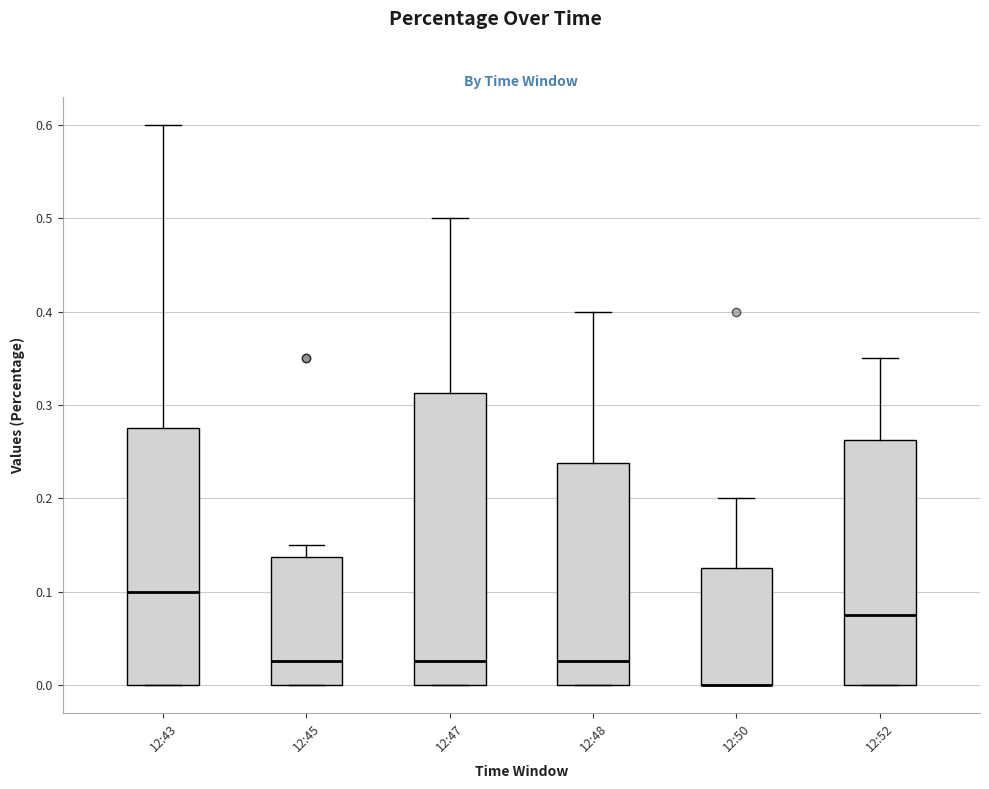

Reading left to right, read every box against the y-axis: the position of its median line, the range the box covers, and the ends of its whiskers. The values are not printed on the chart, so give them approximately, as read against the axis.

12:43: median 0.10, box 0.00 to 0.28, whiskers 0.00 to 0.60
12:45: median 0.03, box 0.00 to 0.14, whiskers 0.00 to 0.15
12:47: median 0.03, box 0.00 to 0.31, whiskers 0.00 to 0.50
12:48: median 0.03, box 0.00 to 0.24, whiskers 0.00 to 0.40
12:50: median 0.00 (drawn on the box's lower edge), box 0.00 to 0.13, whiskers 0.00 to 0.20
12:52: median 0.08, box 0.00 to 0.26, whiskers 0.00 to 0.35